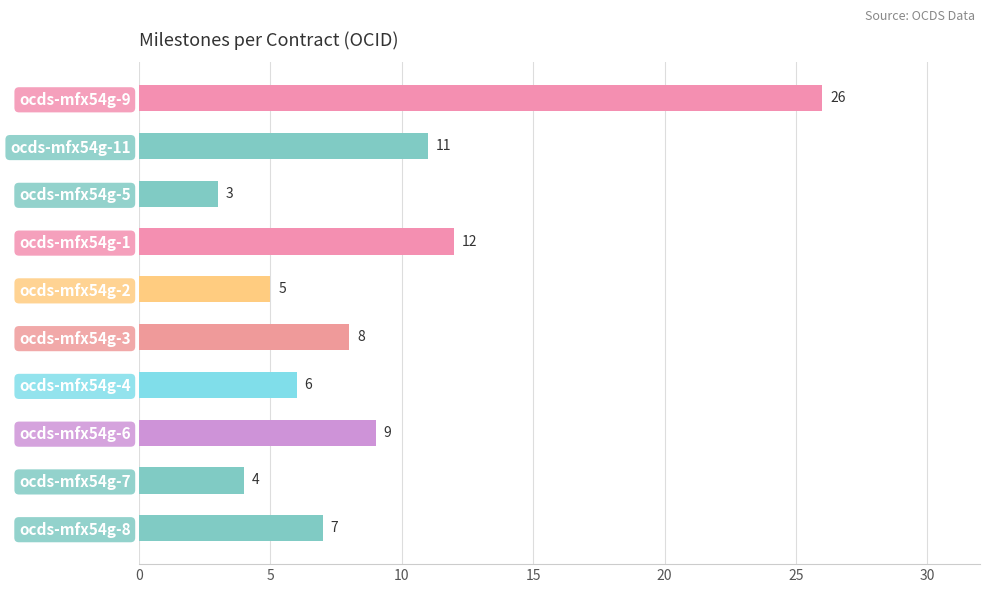

At which label is the value closest to 14?

ocds-mfx54g-1